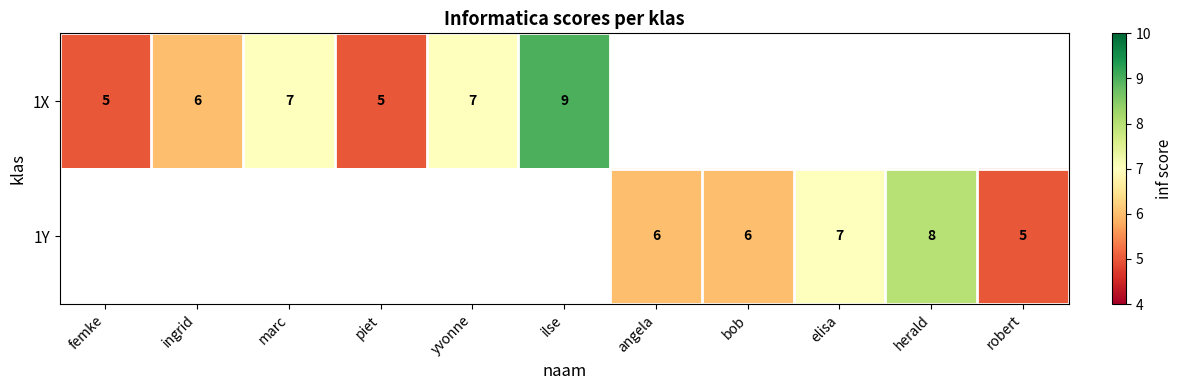

True or false: 1X has a value of 5 at piet.

True